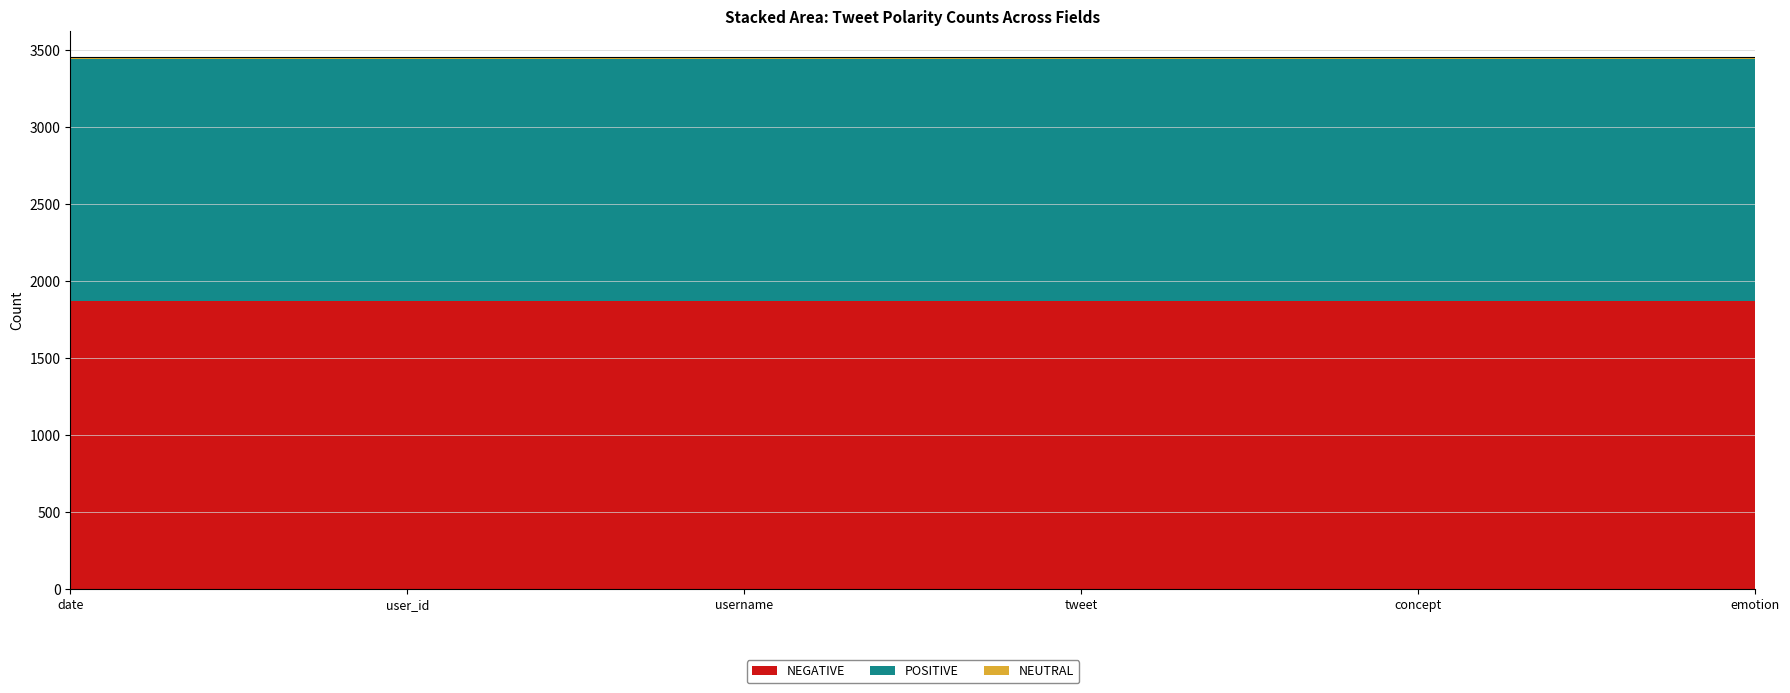

What position from the left is user_id?

2